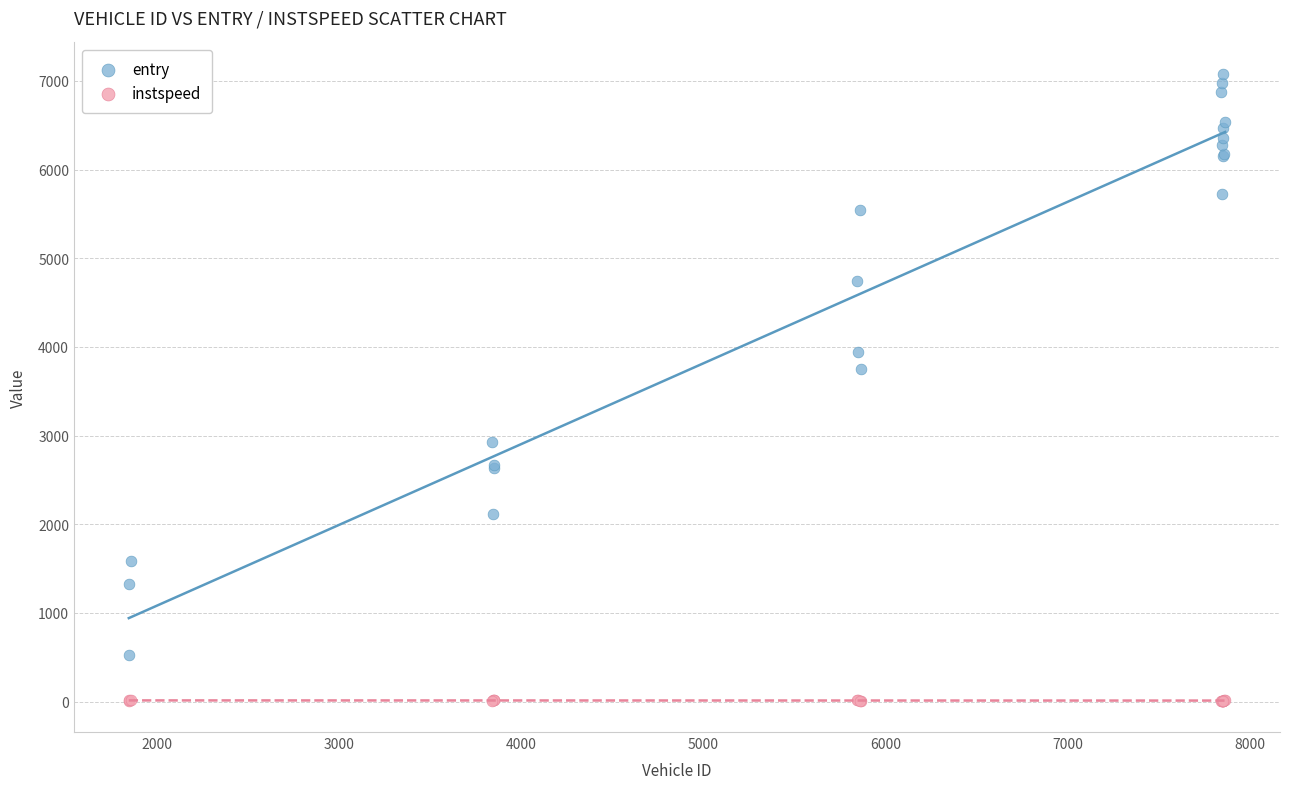

Across all series, what Y value is closest to 3545?

3753.0